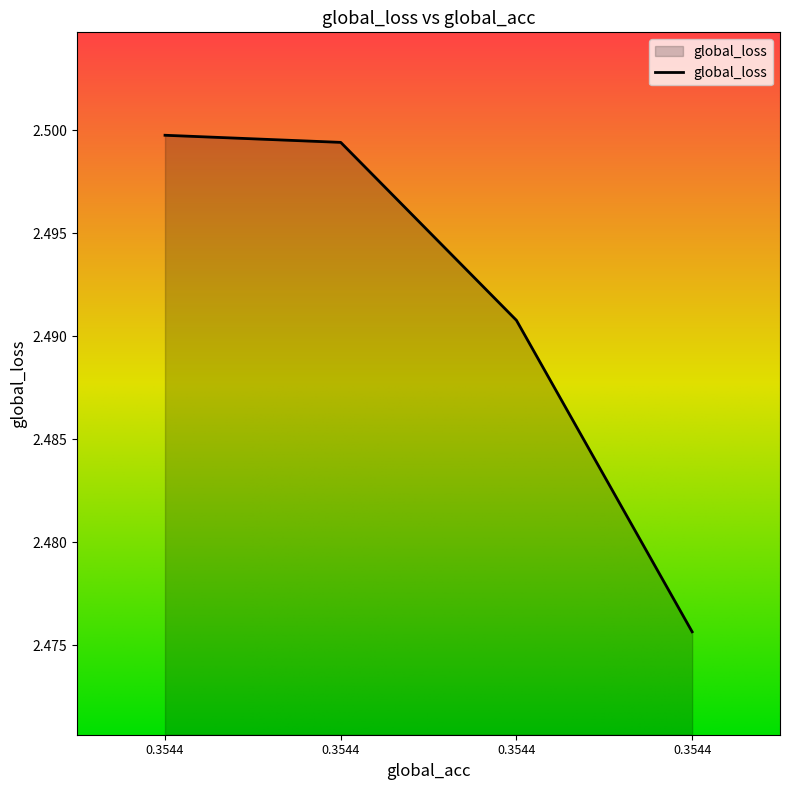

Count the number of data series in this chart.

1